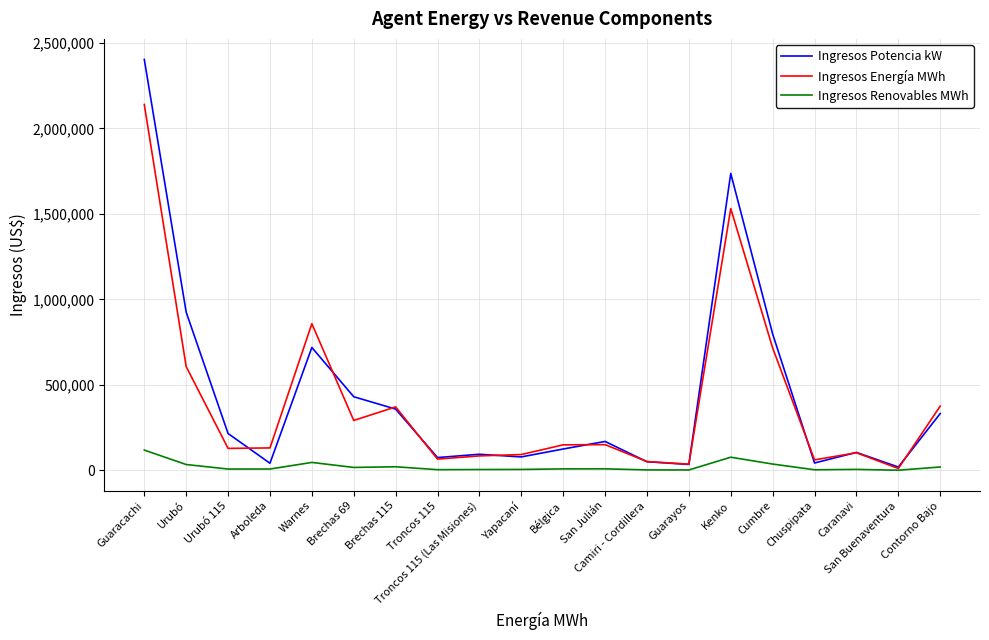

The value of Ingresos Renovables MWh at Yapacaní is 5025.5. True or false?

True